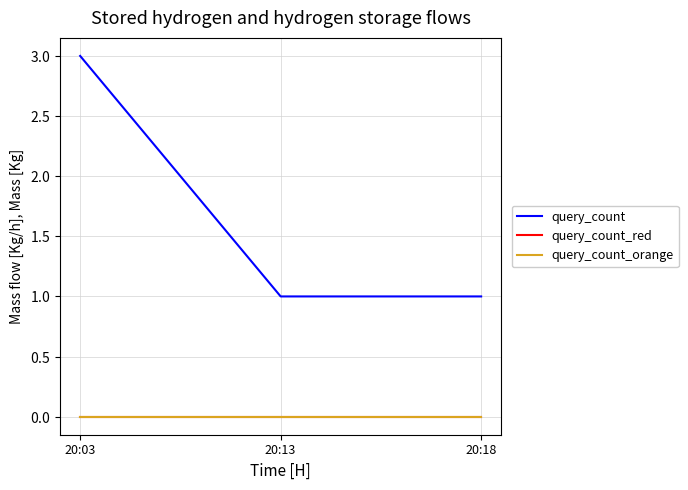

What is the value of the query_count point at the 1st from the left?

3